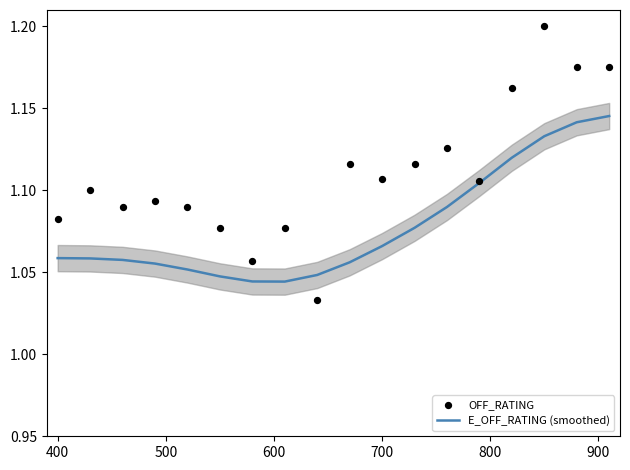

Which series contains the highest Y value?

OFF_RATING